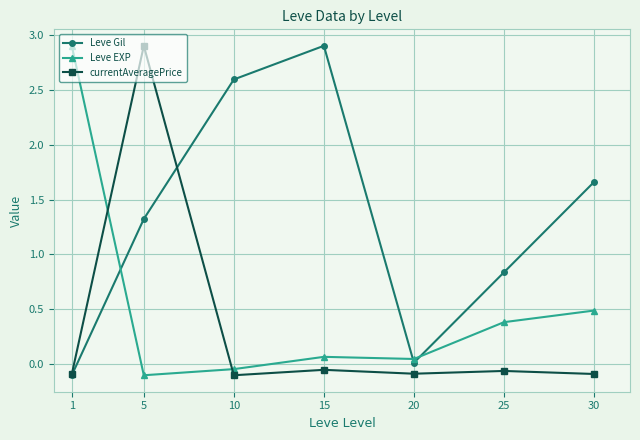

Is the value of currentAveragePrice at 5 greater than the value of Leve EXP at 30?

Yes